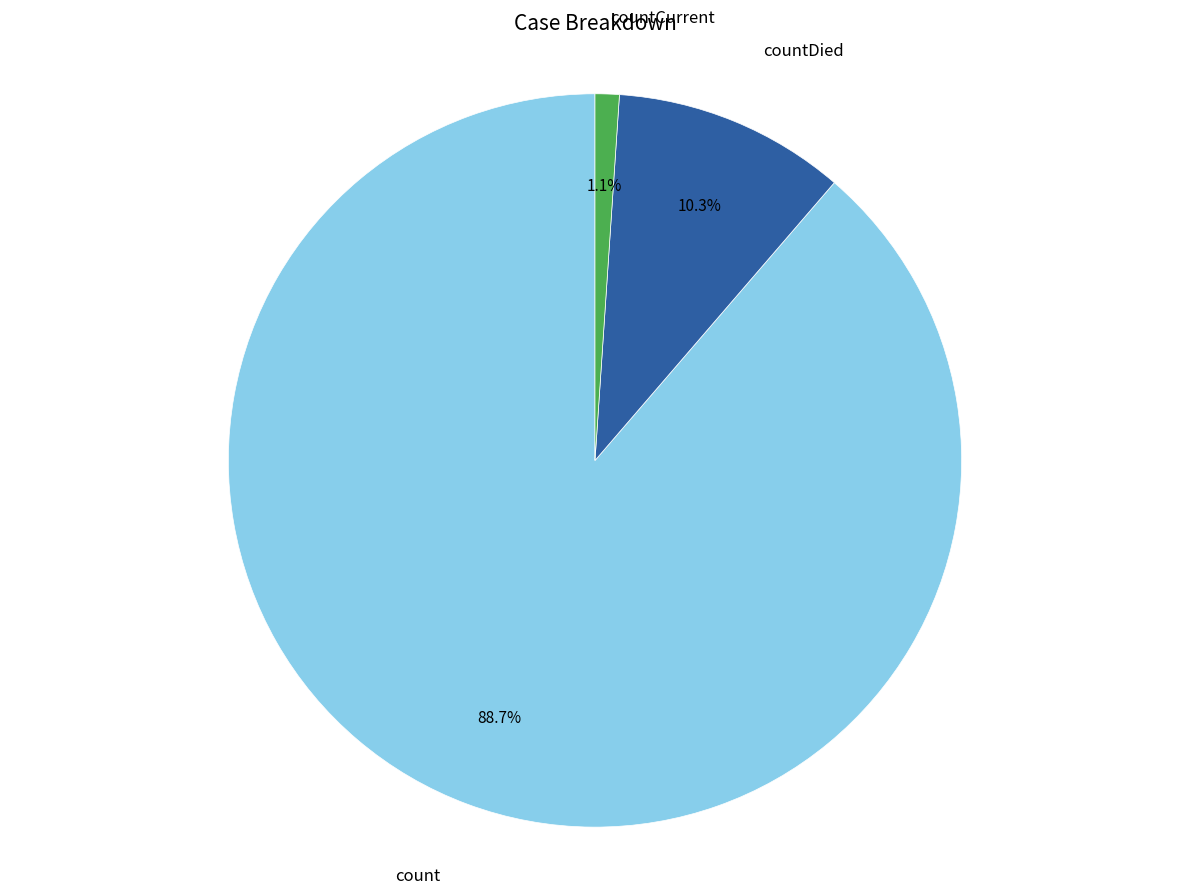

What percentage do count and countCurrent together represent?

89.7%